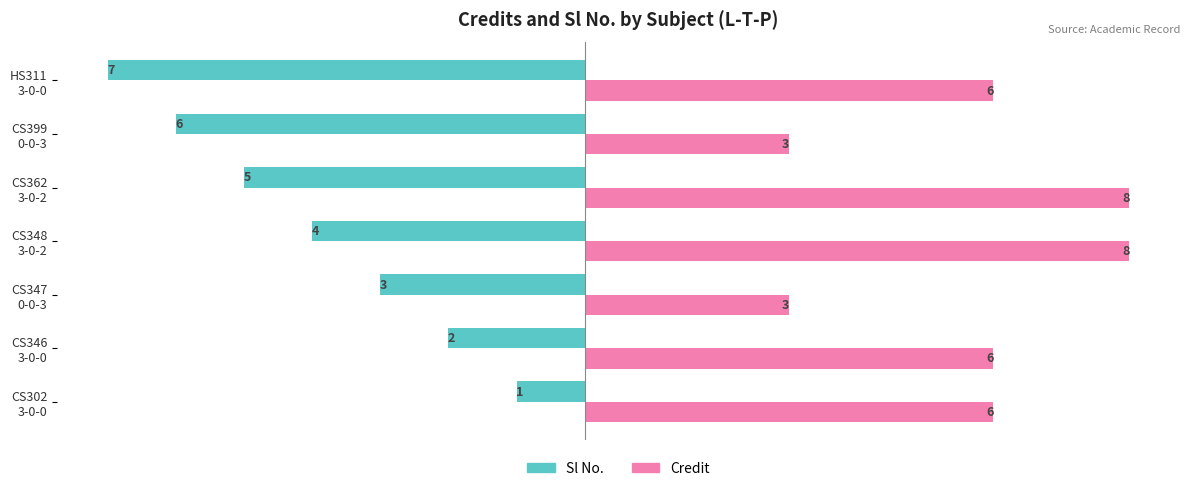

Which series has the widest spread of values?

Sl No.